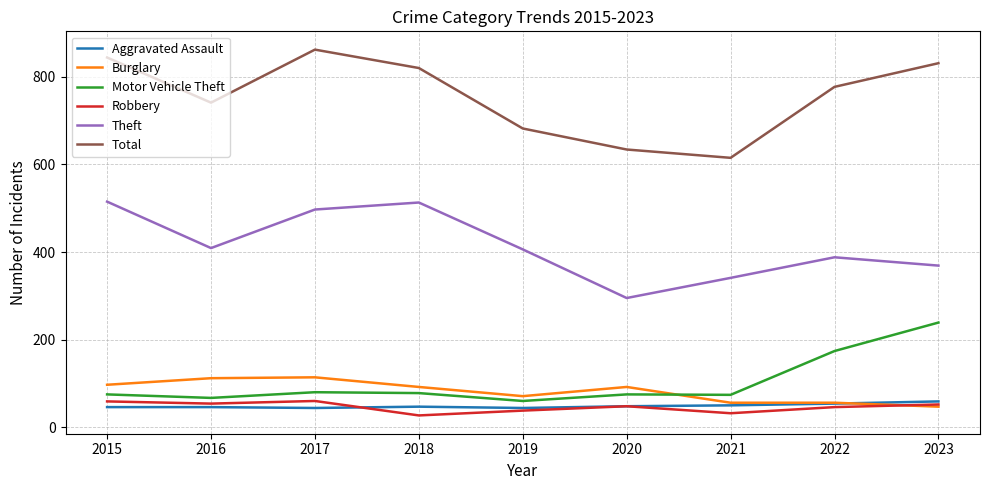

How many intersections are there between Burglary and Motor Vehicle Theft?

1